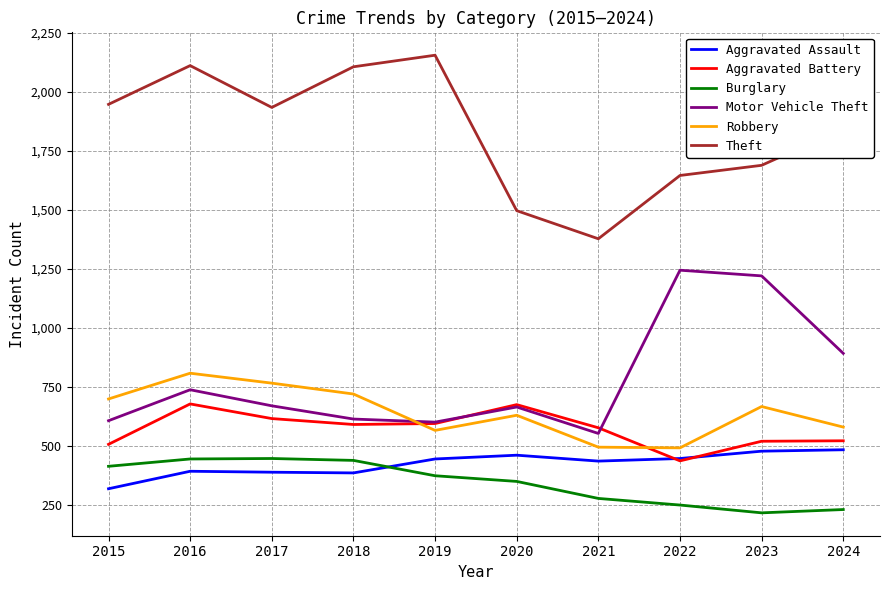

Which series has the largest range (max minus min)?

Theft